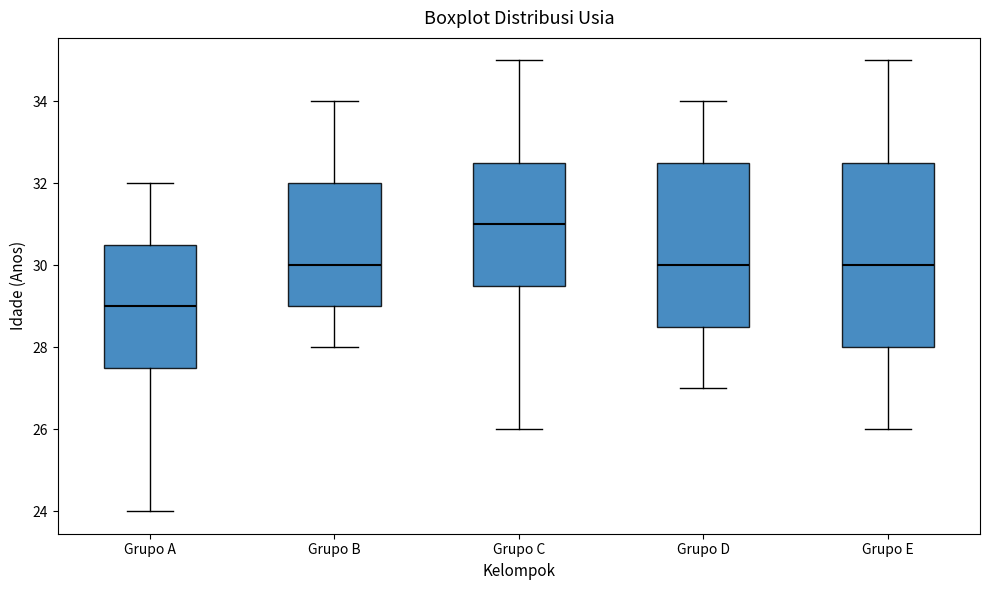

Reading left to right, read every box against the y-axis: the position of its median line, the range the box covers, and the ends of its whiskers. The values are not printed on the chart, so give them approximately, as read against the axis.

Grupo A: median 29.0, box 27.6 to 30.6, whiskers 24.0 to 32.0
Grupo B: median 30.0, box 29.0 to 32.0, whiskers 28.0 to 34.0
Grupo C: median 31.0, box 29.6 to 32.6, whiskers 26.0 to 35.0
Grupo D: median 30.0, box 28.6 to 32.6, whiskers 27.0 to 34.0
Grupo E: median 30.0, box 28.0 to 32.6, whiskers 26.0 to 35.0